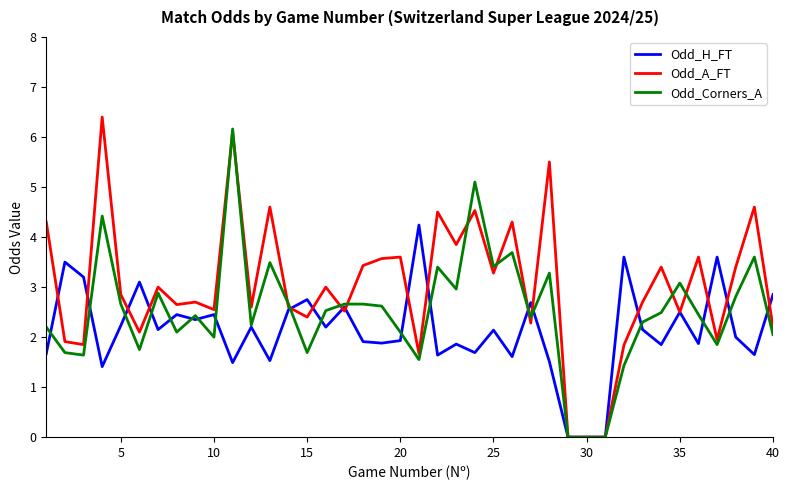

What is the maximum value for Odd_H_FT?

4.2